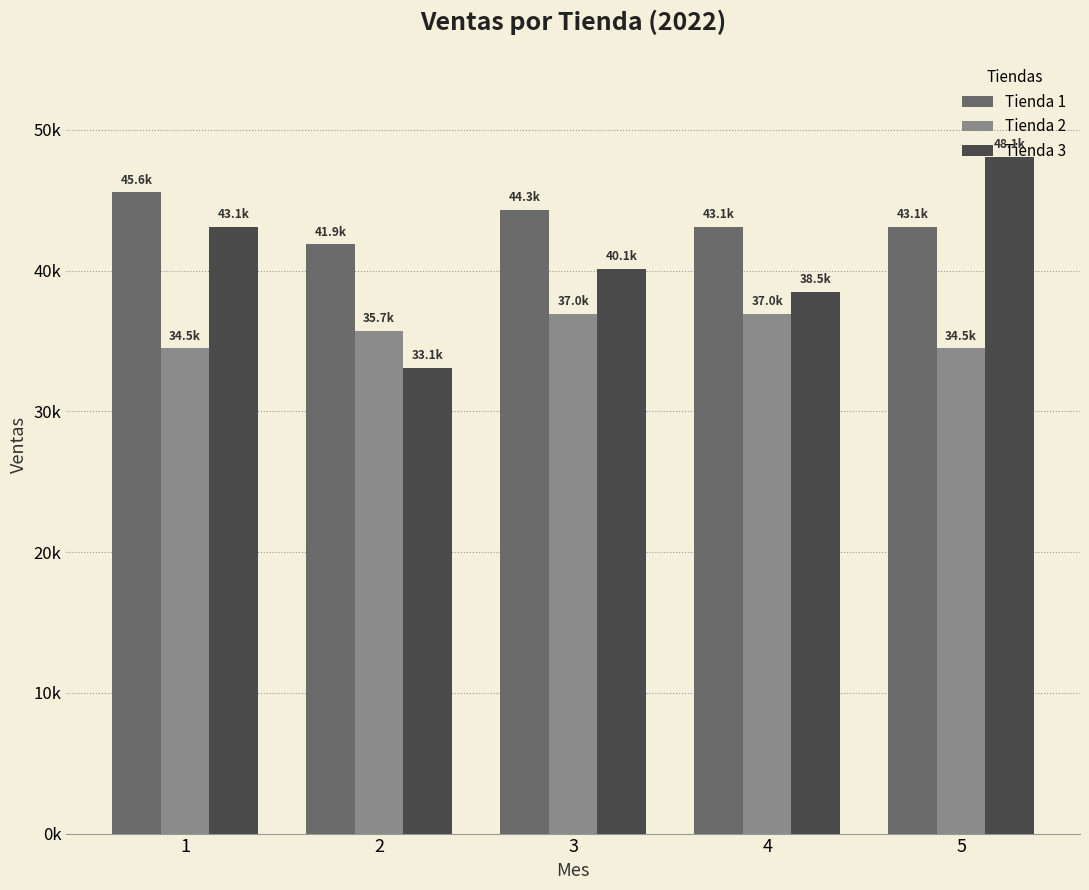

At which category is the sum across all series the highest?

5